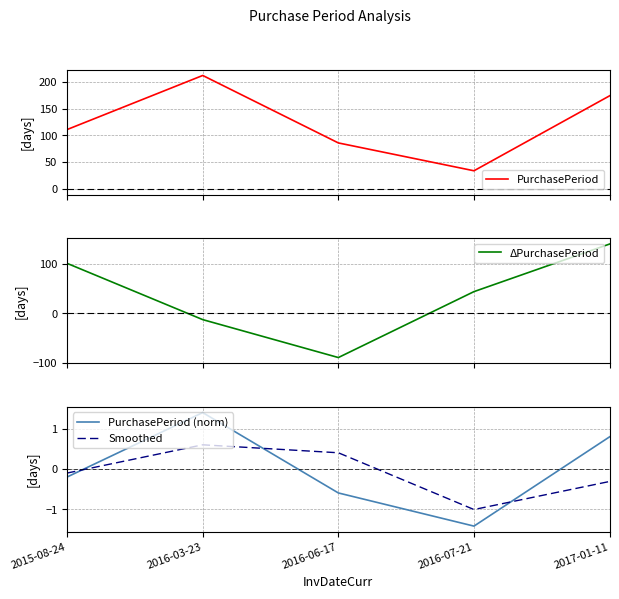

What is the label of the 2nd point from the right?

2016-07-21